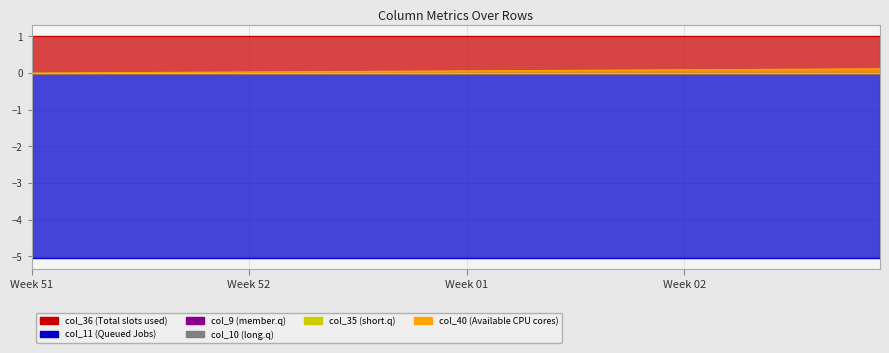

Reading left to right, what are all the values shown in this chart?

col_40: 0=0.0	1=0.0	2=0.0	3=0.0	4=0.0	5=0.0	6=0.0	7=0.0	8=0.0	9=0.0	10=0.0	11=0.0	12=0.0	13=0.0	14=0.0	15=0.0	16=0.0	17=0.1	18=0.1	19=0.1	20=0.1	21=0.1	22=0.1	23=0.1	24=0.1	25=0.1	26=0.1	27=0.1	28=0.1	29=0.1	30=0.1	31=0.1	32=0.1	33=0.1	34=0.1	35=0.1	36=0.1	37=0.1	38=0.1	39=0.1
col_9: 0=0.0	1=0.0	2=0.0	3=0.0	4=0.0	5=0.0	6=0.0	7=0.0	8=0.0	9=0.0	10=0.0	11=0.0	12=0.0	13=0.0	14=0.0	15=0.0	16=0.0	17=0.0	18=0.0	19=0.0	20=0.0	21=0.0	22=0.0	23=0.0	24=0.0	25=0.0	26=0.0	27=0.0	28=0.0	29=0.0	30=0.0	31=0.0	32=0.0	33=0.0	34=0.0	35=0.0	36=0.0	37=0.0	38=0.0	39=0.0
col_10: 0=0.0	1=0.0	2=0.0	3=0.0	4=0.0	5=0.0	6=0.0	7=0.0	8=0.0	9=0.0	10=0.0	11=0.0	12=0.0	13=0.0	14=0.0	15=0.0	16=0.0	17=0.0	18=0.0	19=0.0	20=0.0	21=0.0	22=0.0	23=0.0	24=0.0	25=0.0	26=0.0	27=0.0	28=0.0	29=0.0	30=0.0	31=0.0	32=0.0	33=0.0	34=0.0	35=0.0	36=0.0	37=0.0	38=0.0	39=0.0
col_11: 0=-5.1	1=-5.1	2=-5.1	3=-5.1	4=-5.1	5=-5.1	6=-5.1	7=-5.1	8=-5.1	9=-5.1	10=-5.1	11=-5.1	12=-5.1	13=-5.1	14=-5.1	15=-5.1	16=-5.1	17=-5.1	18=-5.1	19=-5.1	20=-5.1	21=-5.1	22=-5.1	23=-5.1	24=-5.1	25=-5.1	26=-5.1	27=-5.1	28=-5.1	29=-5.1	30=-5.1	31=-5.1	32=-5.1	33=-5.1	34=-5.1	35=-5.1	36=-5.1	37=-5.1	38=-5.1	39=-5.1
col_35: 0=0.0	1=0.0	2=0.0	3=0.0	4=0.0	5=0.0	6=0.0	7=0.0	8=0.0	9=0.0	10=0.0	11=0.0	12=0.0	13=0.0	14=0.0	15=0.0	16=0.0	17=0.0	18=0.0	19=0.0	20=0.0	21=0.0	22=0.0	23=0.0	24=0.0	25=0.0	26=0.0	27=0.0	28=0.0	29=0.0	30=0.0	31=0.0	32=0.0	33=0.0	34=0.0	35=0.0	36=0.0	37=0.0	38=0.0	39=0.0
col_36: 0=1.0	1=1.0	2=1.0	3=1.0	4=1.0	5=1.0	6=1.0	7=1.0	8=1.0	9=1.0	10=1.0	11=1.0	12=1.0	13=1.0	14=1.0	15=1.0	16=1.0	17=1.0	18=1.0	19=1.0	20=1.0	21=1.0	22=1.0	23=1.0	24=1.0	25=1.0	26=1.0	27=1.0	28=1.0	29=1.0	30=1.0	31=1.0	32=1.0	33=1.0	34=1.0	35=1.0	36=1.0	37=1.0	38=1.0	39=1.0